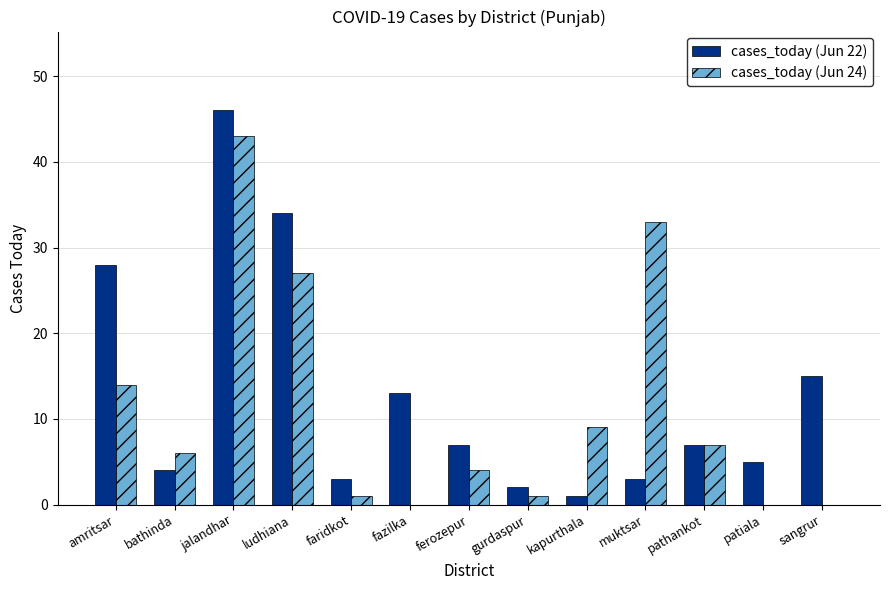

At which label is cases_today (Jun 24) closest to 21?

ludhiana